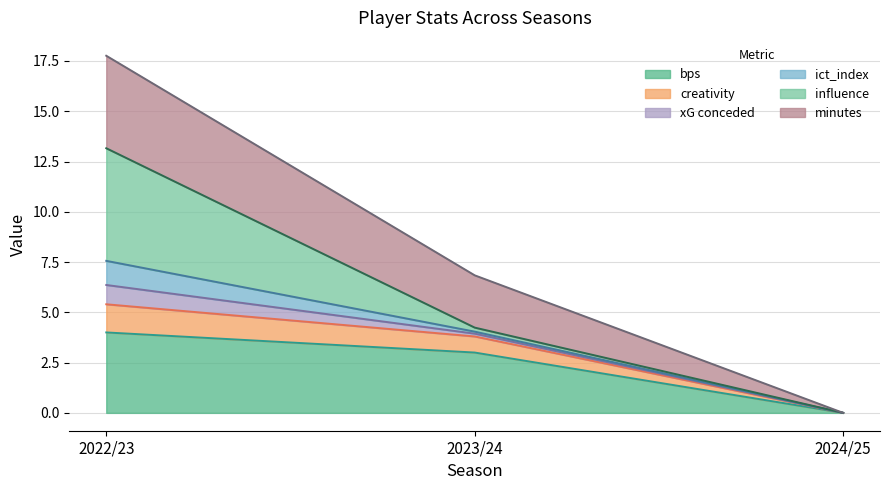

Rank the categories by bps value from lowest to highest.

2024/25, 2023/24, 2022/23